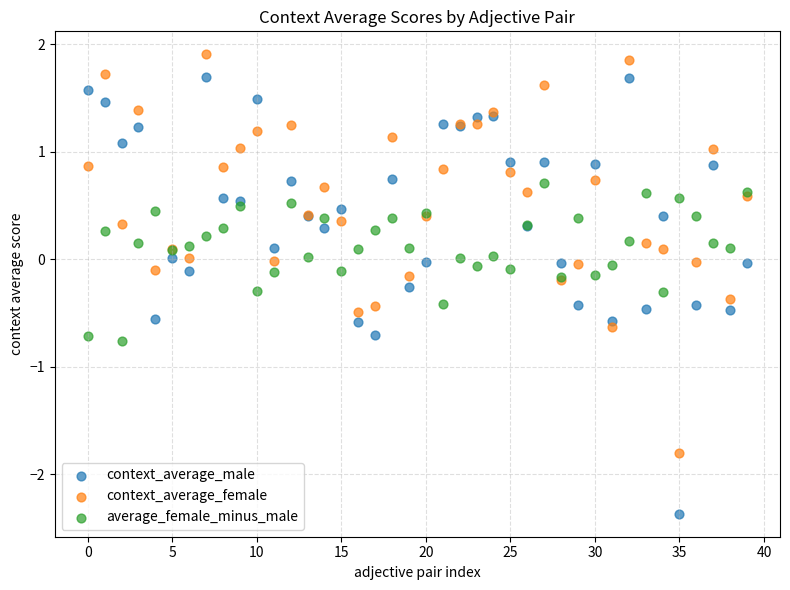

What are all the series names shown in the legend?

context_average_male, context_average_female, average_female_minus_male